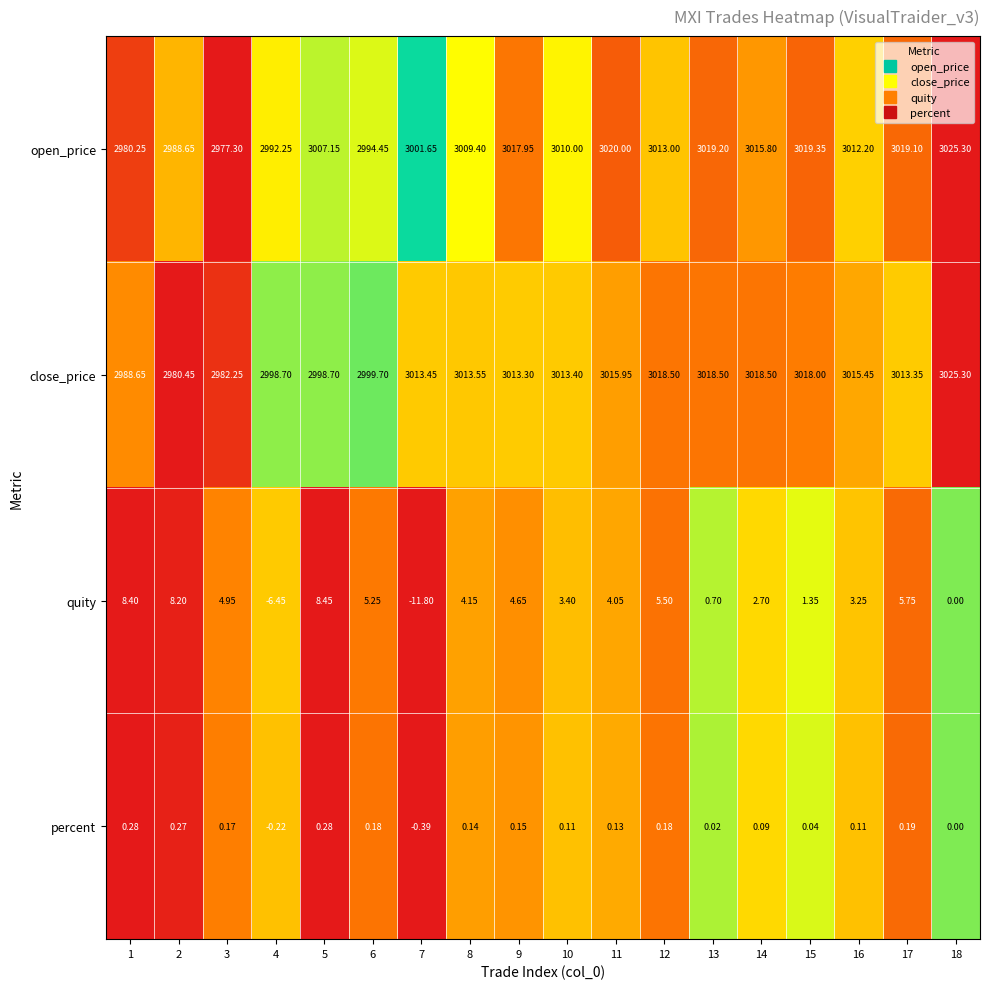

Is the value of close_price at 17 greater than the value of open_price at 8?

Yes